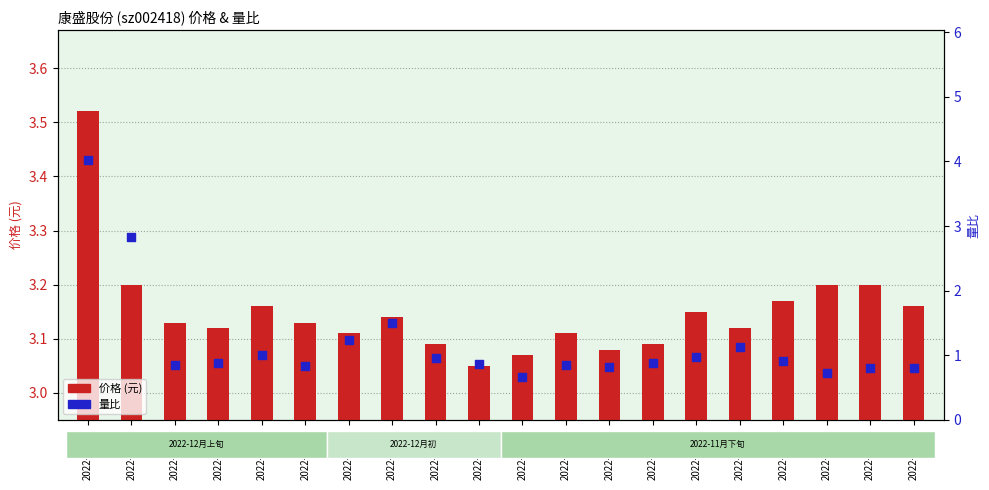

Which series has the widest spread of Y values?

量比